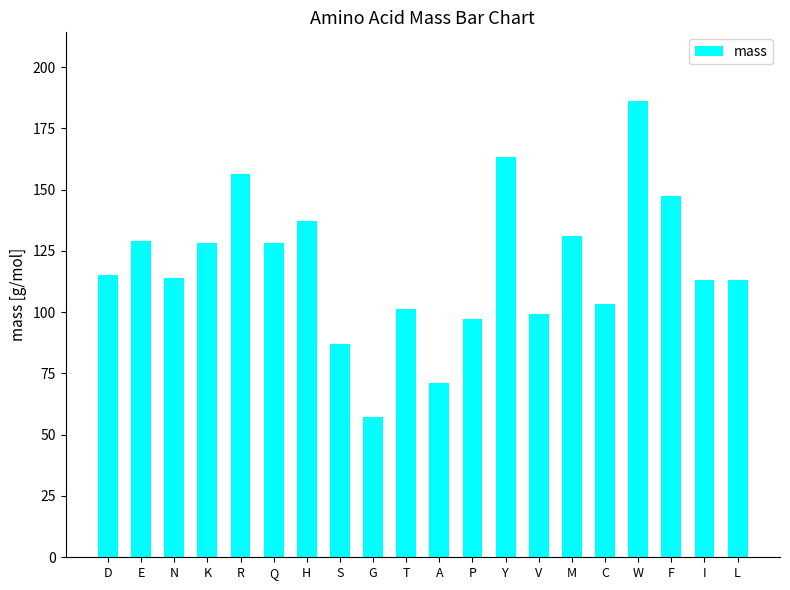

What is the difference between the values at F and I?

34.0